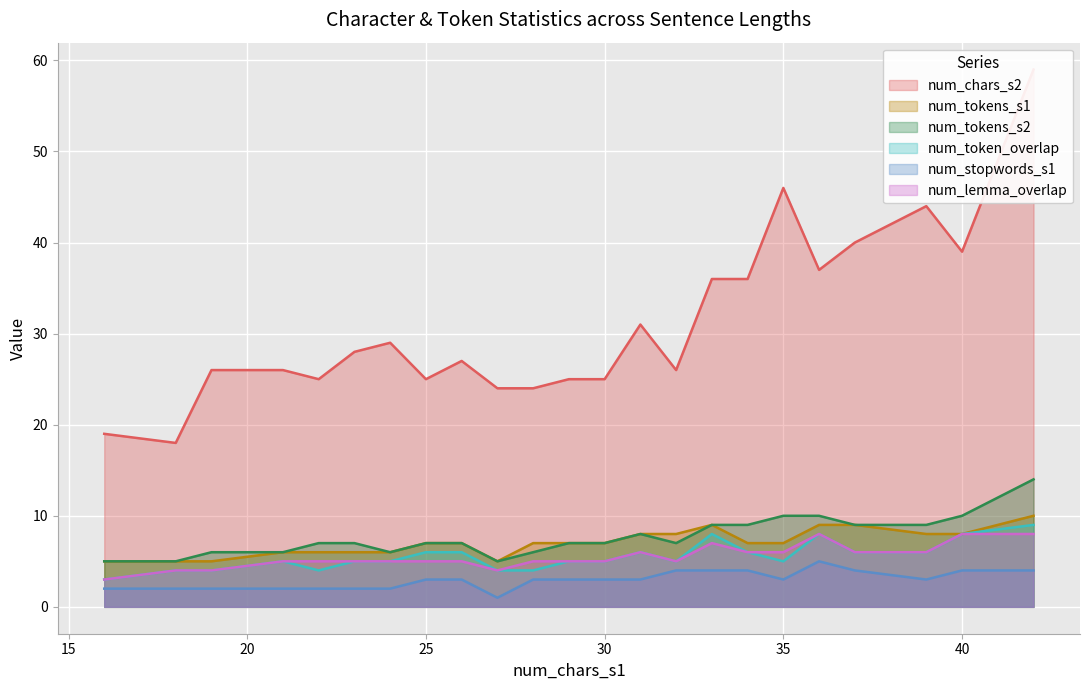

How many series are shown in this chart?

6